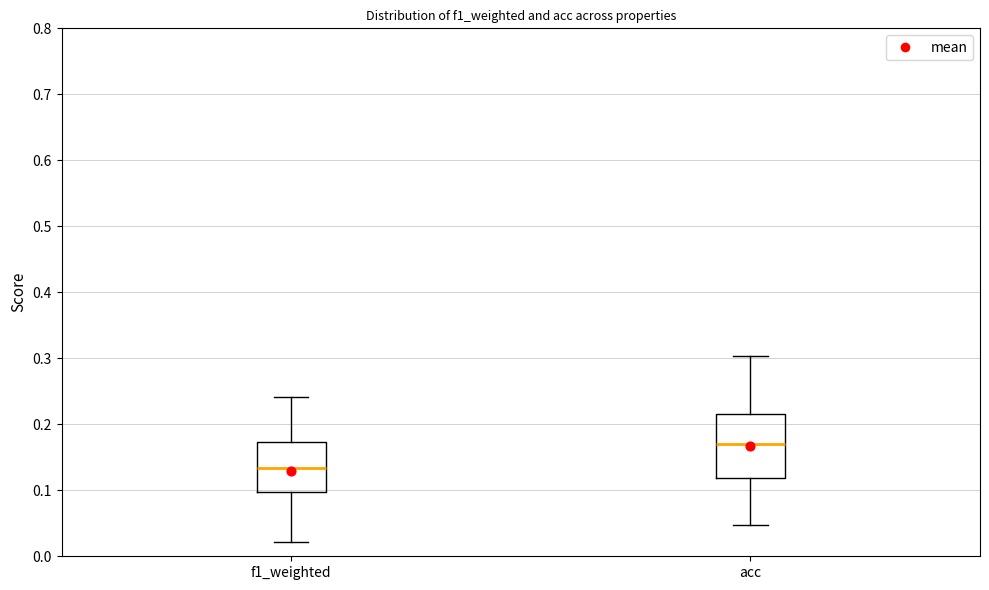

Which box is the tallest, from its lower edge to its upper edge?

acc